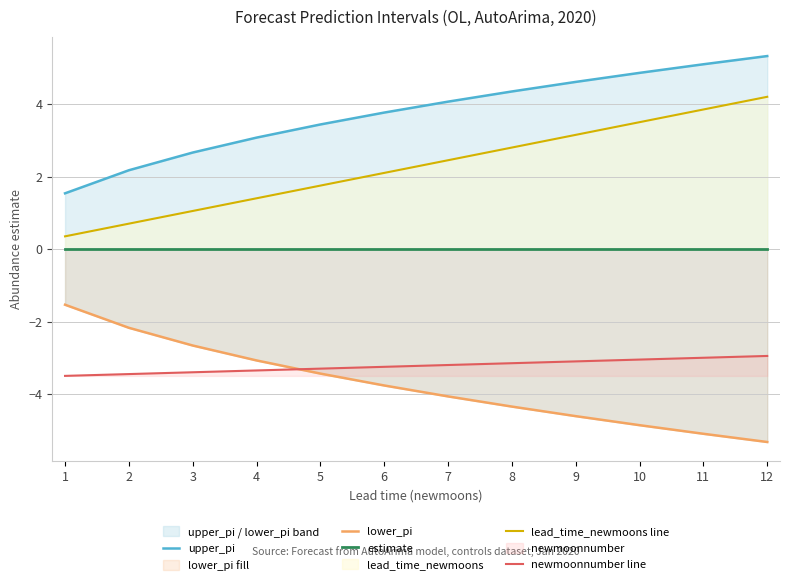

At which label does lead_time_newmoons line first exceed 2?

6